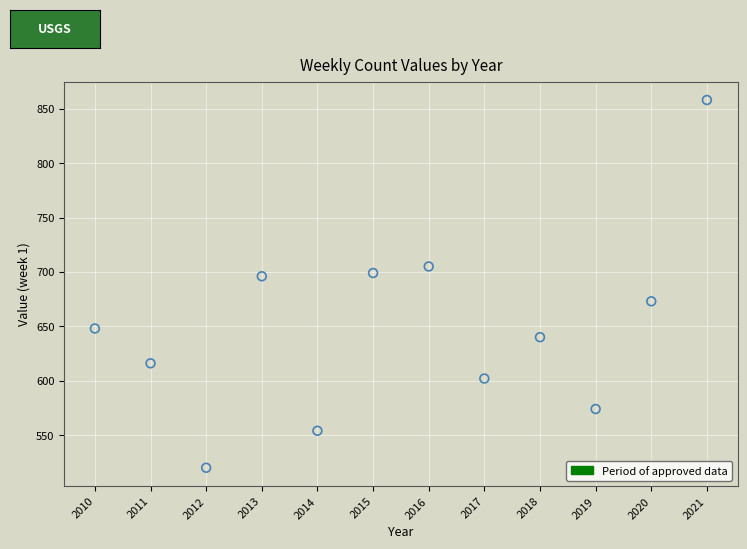

What is the average X value?

2016